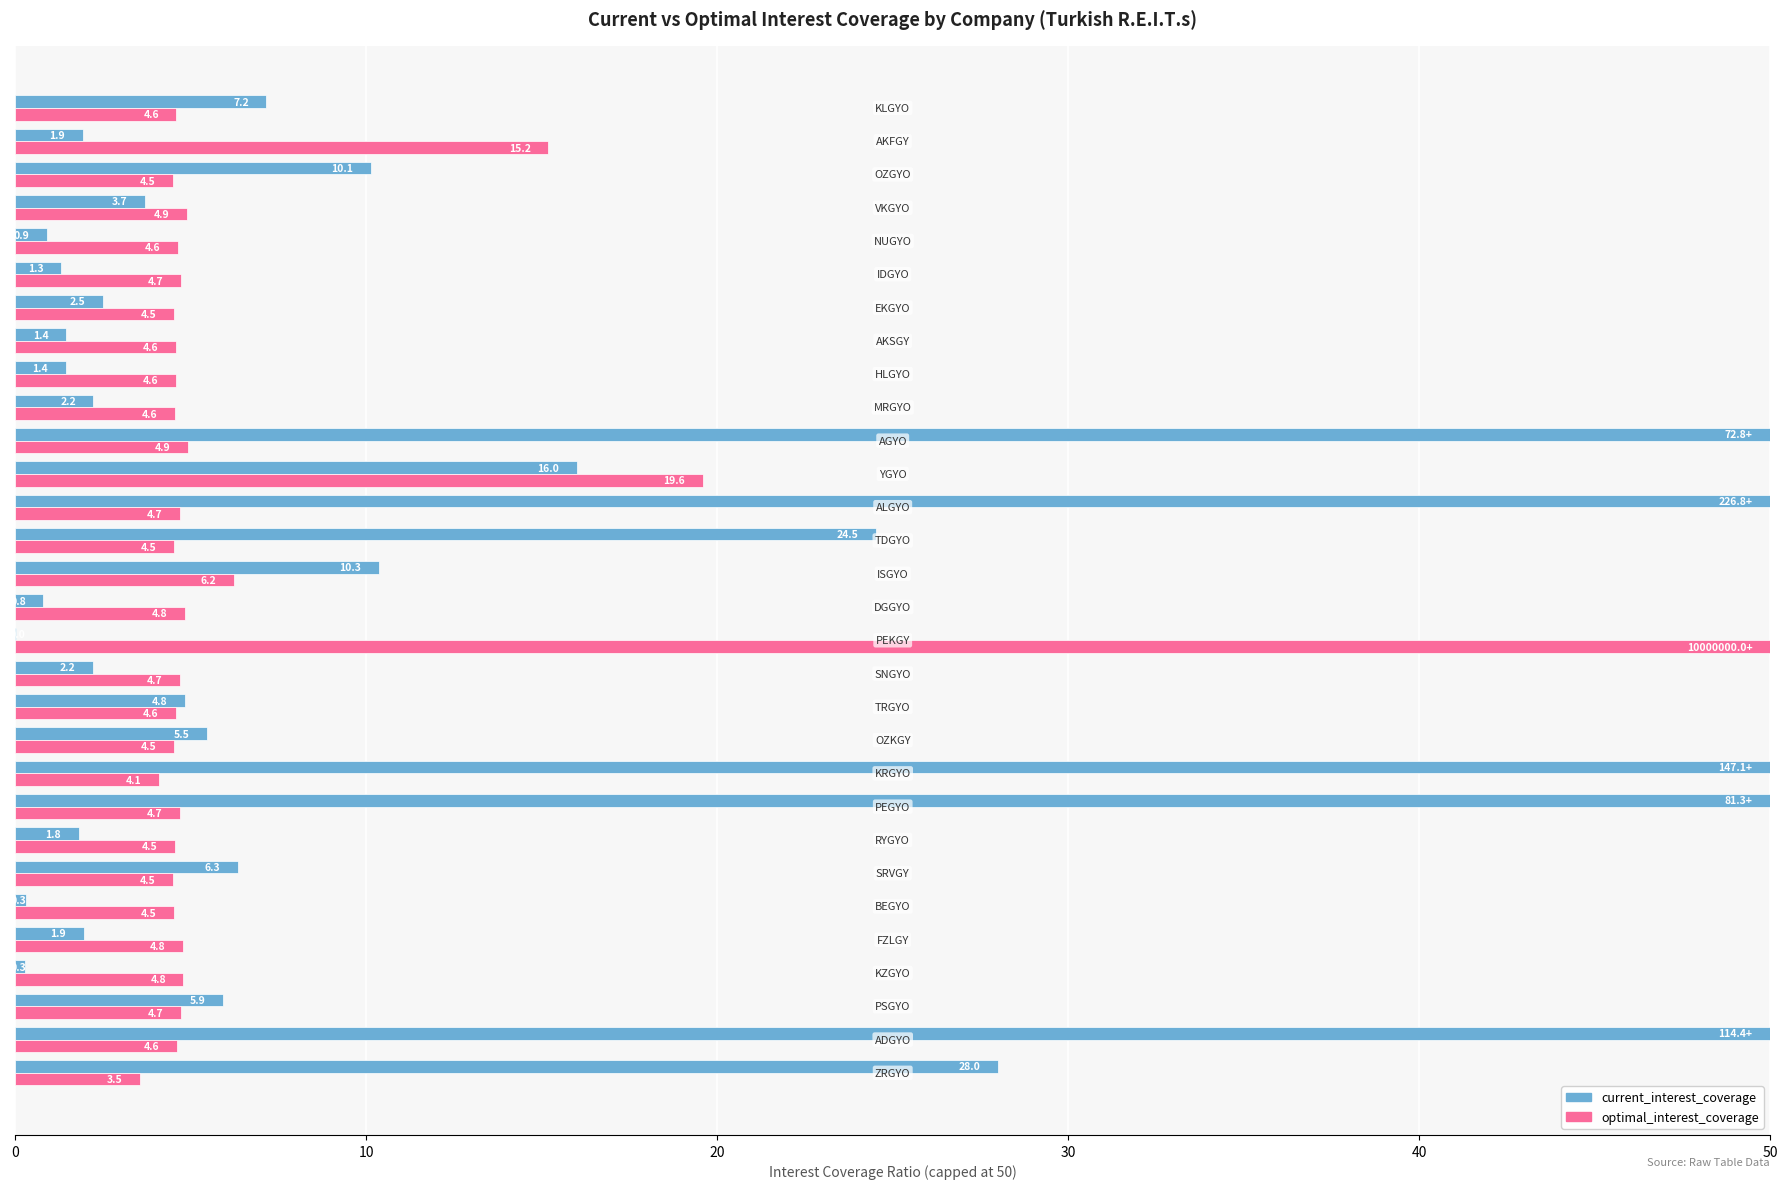

Which series has the largest total across all categories?

current_interest_coverage